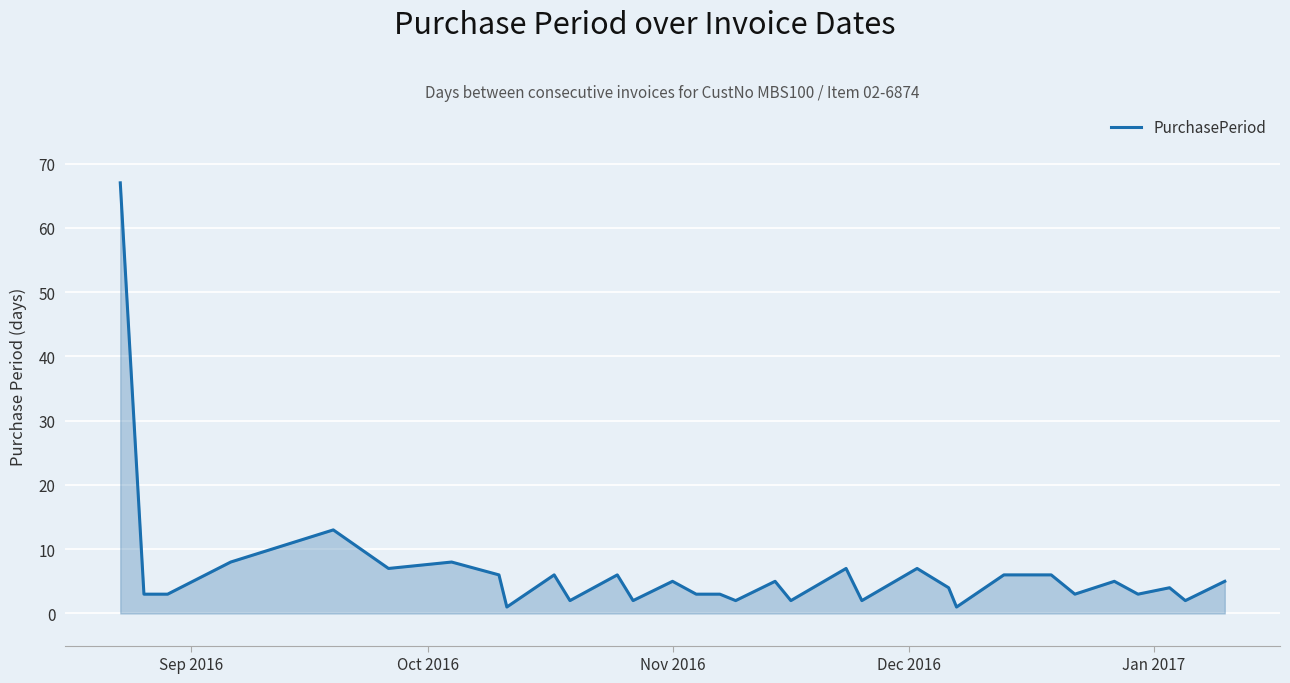

How many values are below 5?

16